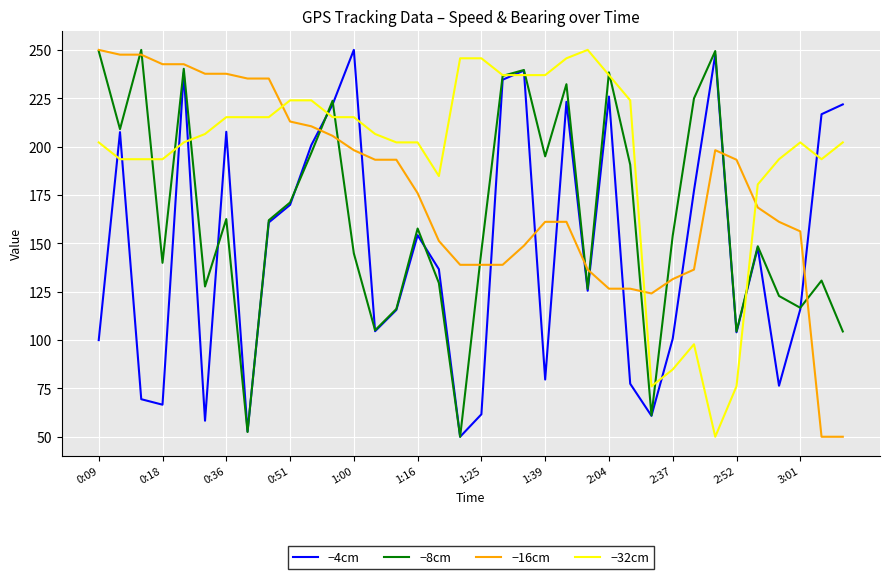

What is the greatest value displayed?

250.0